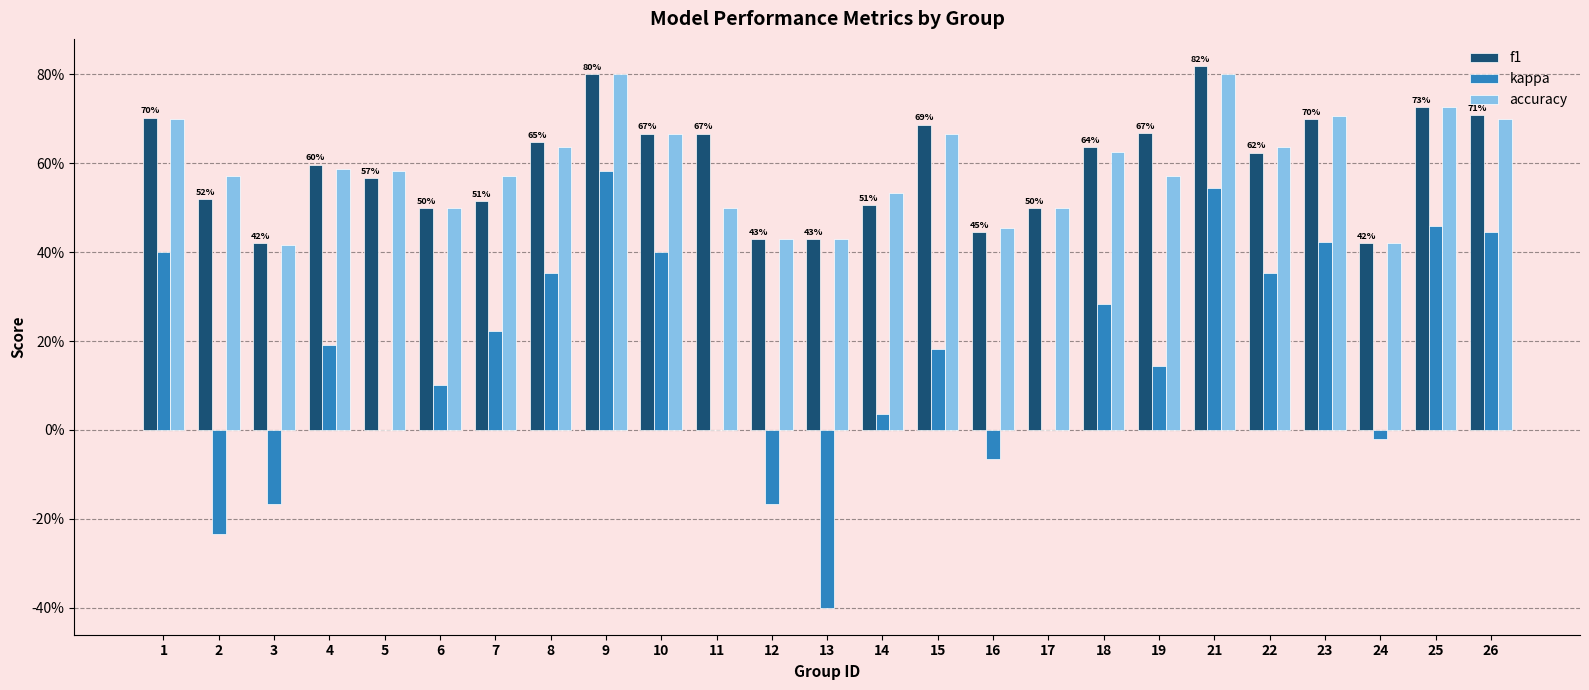

The value of f1 at 24 is 0.4. True or false?

True